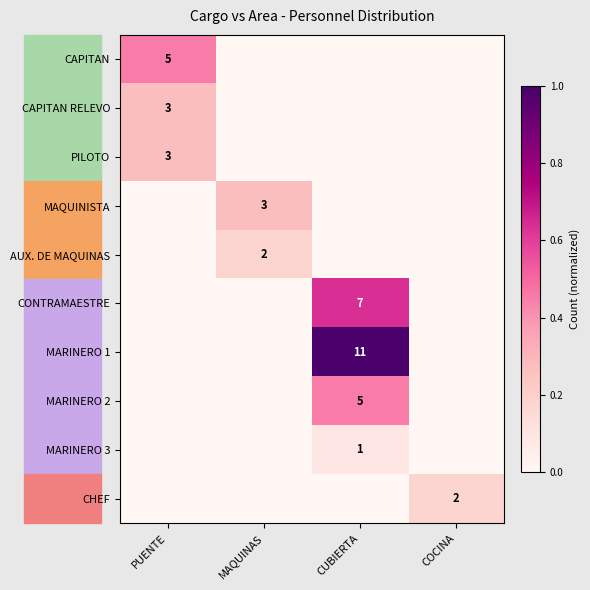

At how many categories does at least one series exceed 0?

4